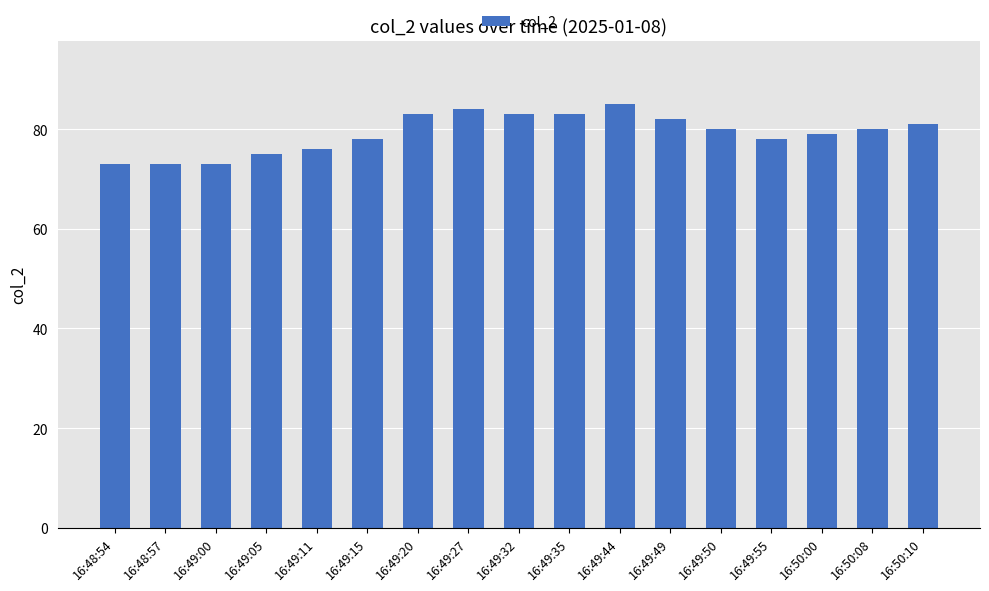

Reading right to left, what are all the values shown in this chart?

81	80	79	78	80	82	85	83	83	84	83	78	76	75	73	73	73